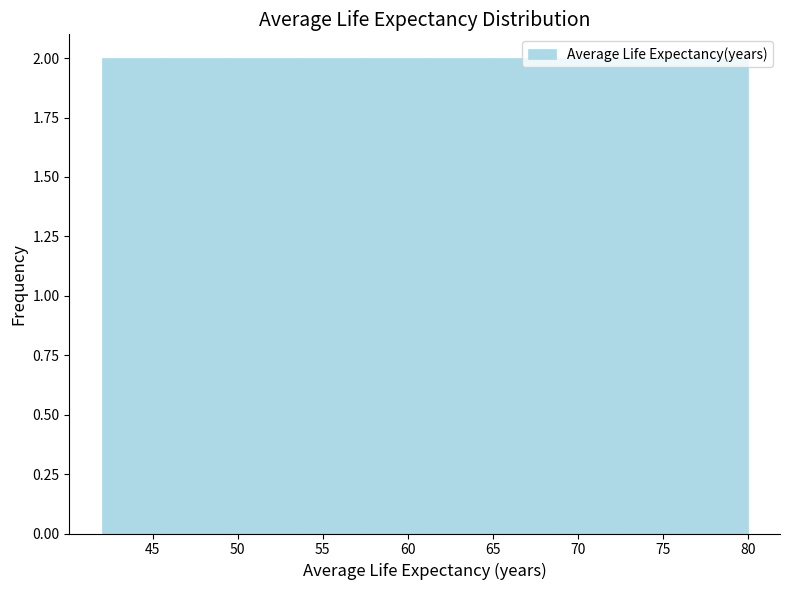

Reading left to right, list every bar in this chart as the range it spans on the x-axis followed by its height. Neither the bar edges nor the heights are printed on the chart, so give them approximately, as read against the axes.

42.0 to 45.8: 2
45.8 to 49.6: 2
49.6 to 53.4: 2
53.4 to 57.2: 2
57.2 to 61.0: 2
61.0 to 64.8: 2
64.8 to 68.6: 2
68.6 to 72.4: 2
72.4 to 76.2: 2
76.2 to 80.0: 2